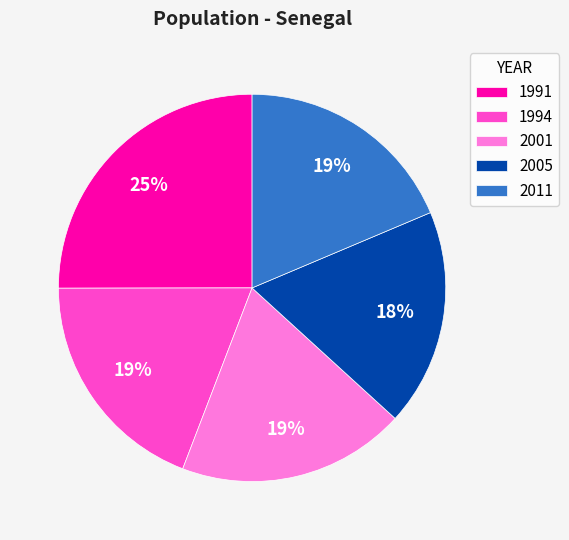

Approximately how many times larger is the value at 1994 compared to 2005?

1.1